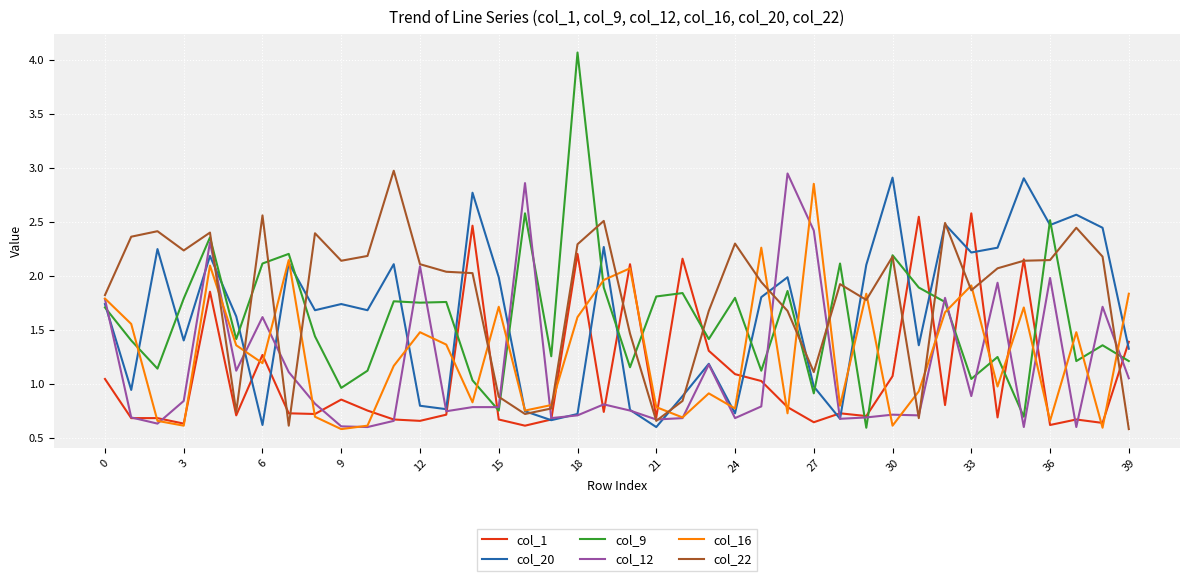

How many interior local peaks does the col_20 series have?

13